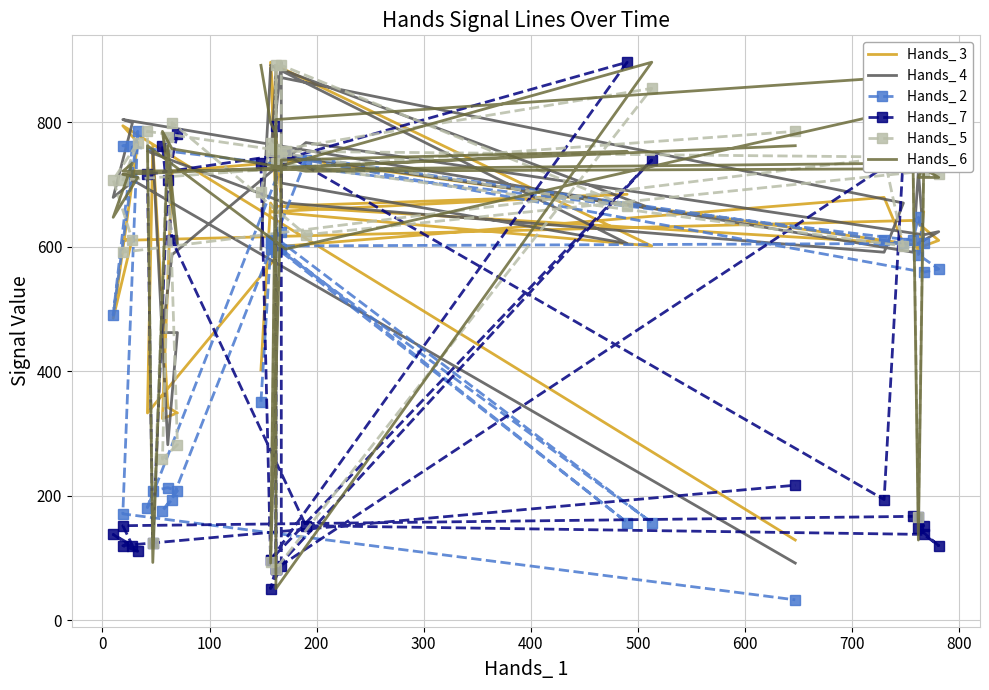

The Hands_ 7 series shows 164 at 23. True or false?

False